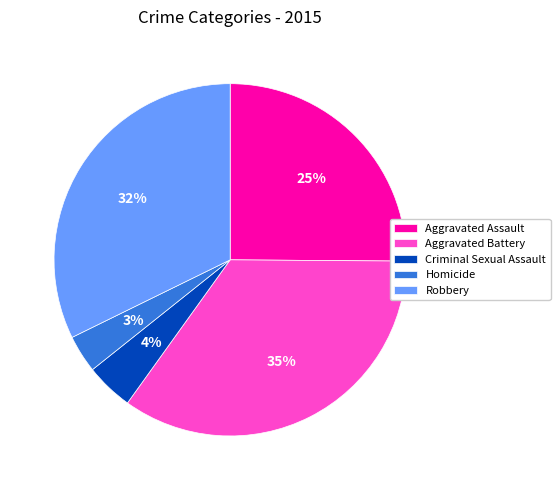

True or false: Criminal Sexual Assault accounts for 4% of the total.

True